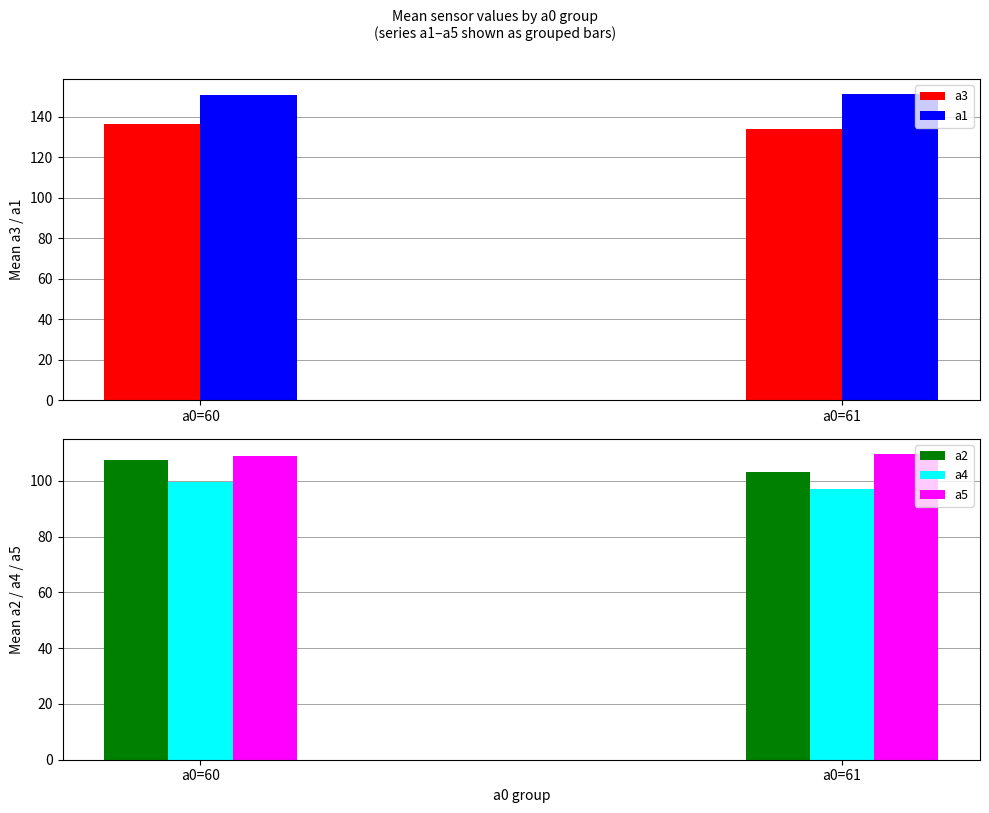

List the labels in order of a1 value, largest first.

a0=61, a0=60